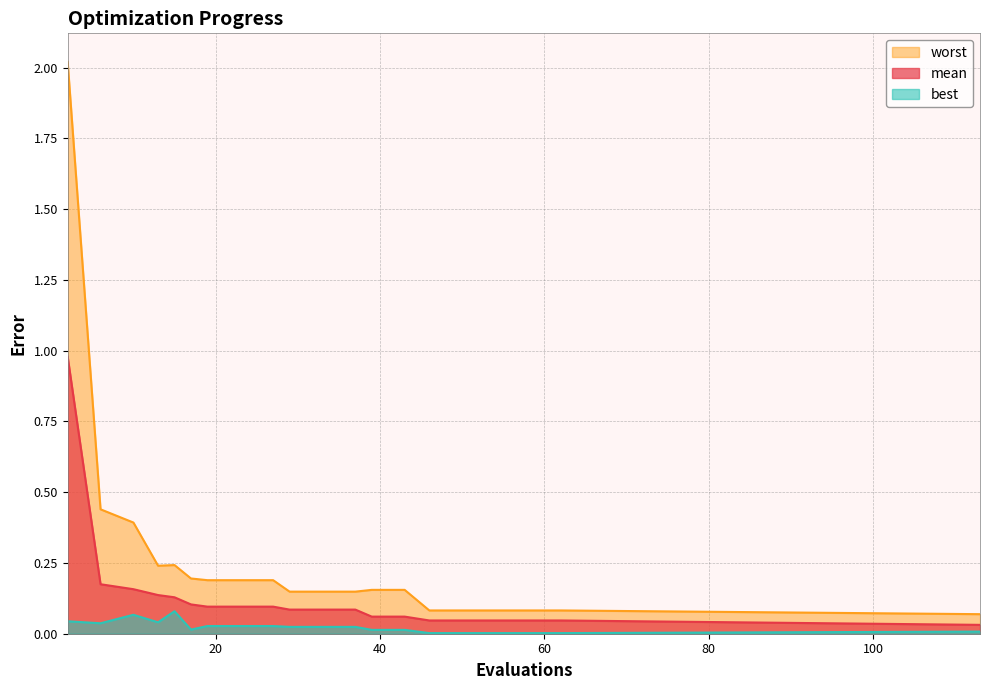

Rank the series at 15 from highest to lowest value.

worst, mean, best